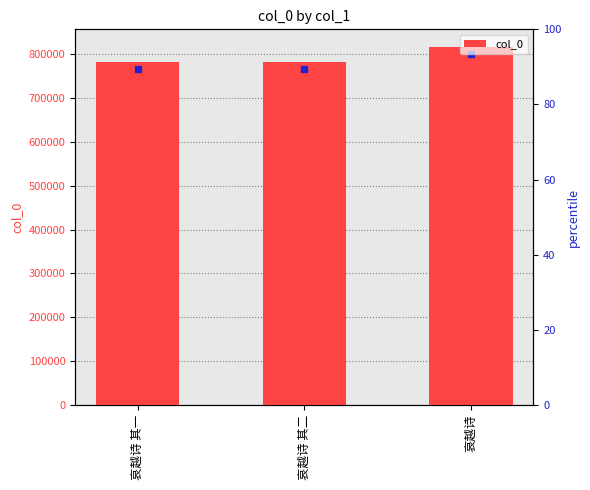

What is the greatest value displayed?

815767